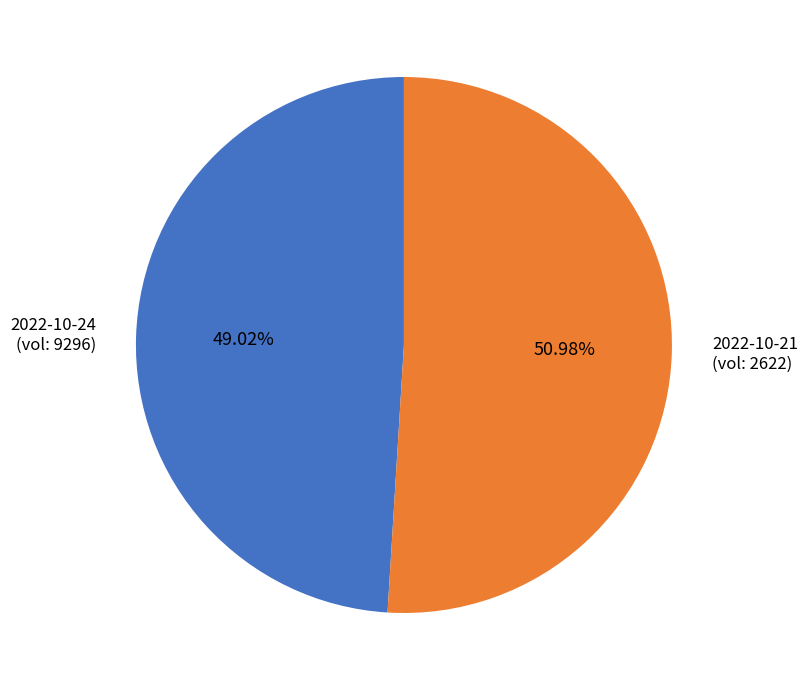

Is there a majority slice in this chart?

Yes